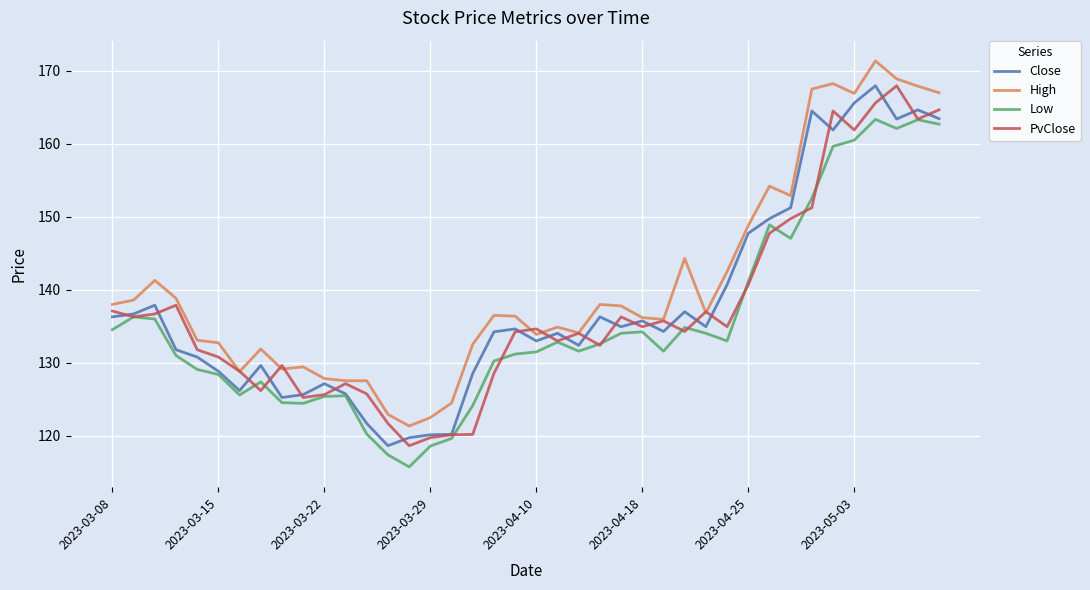

What is the smallest value displayed?

115.8